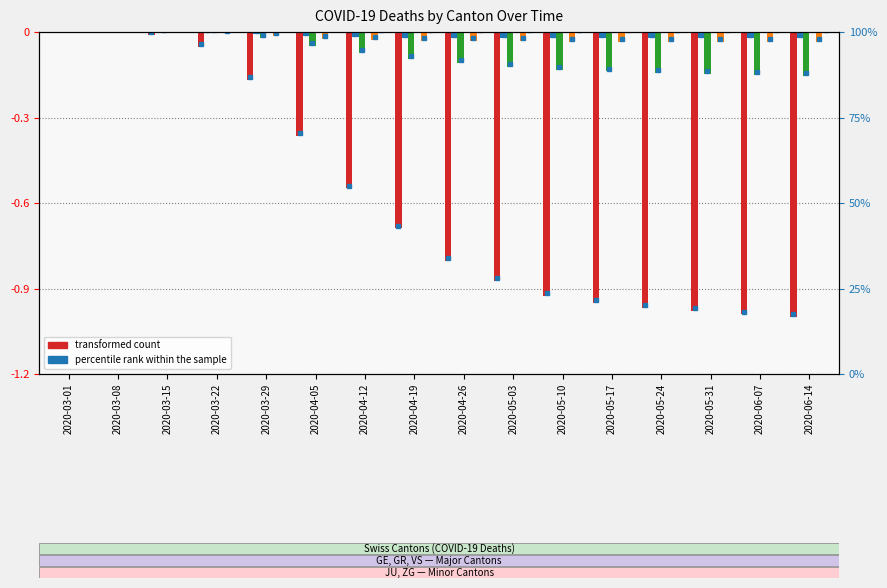

Which has a higher value, 2020-04-12 or 2020-05-10?

2020-04-12